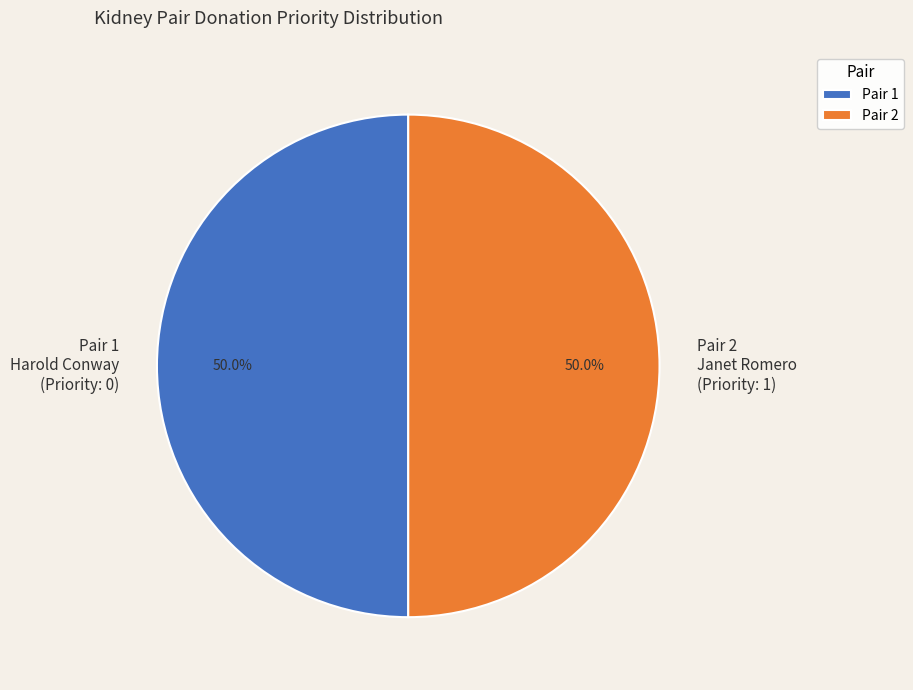

Combined, what portion of the pie is Pair 1 and Pair 2?

100.0%